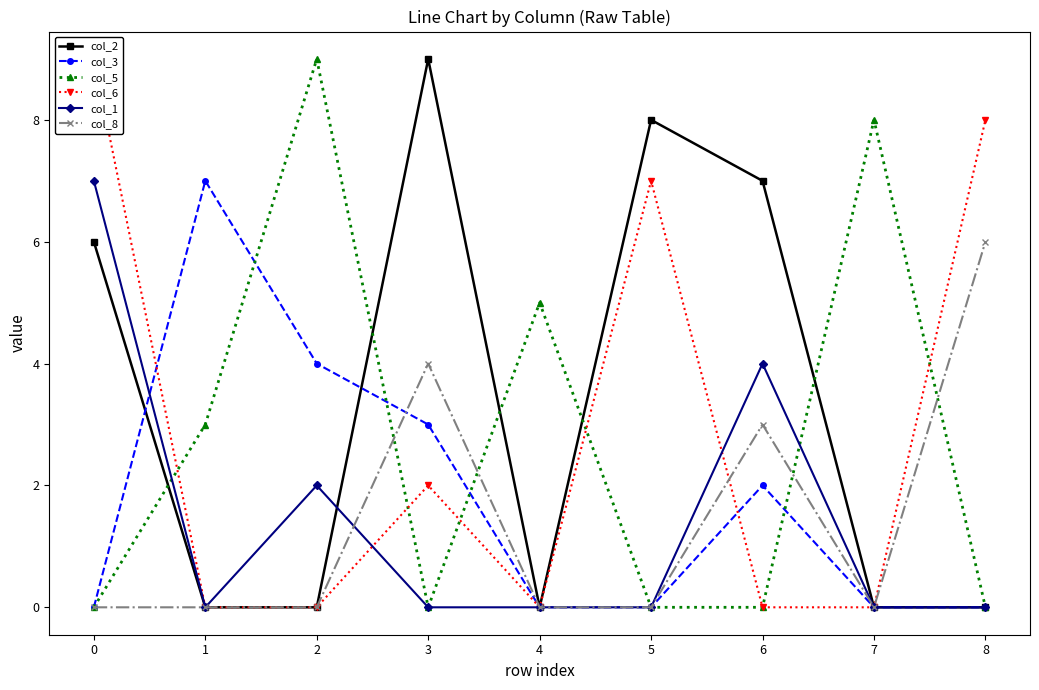

Does the chart have visible grid lines?

No